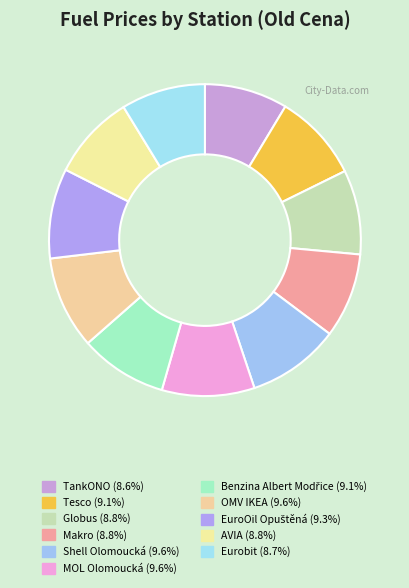

Approximately how many times larger is the value at OMV IKEA compared to AVIA?

1.1